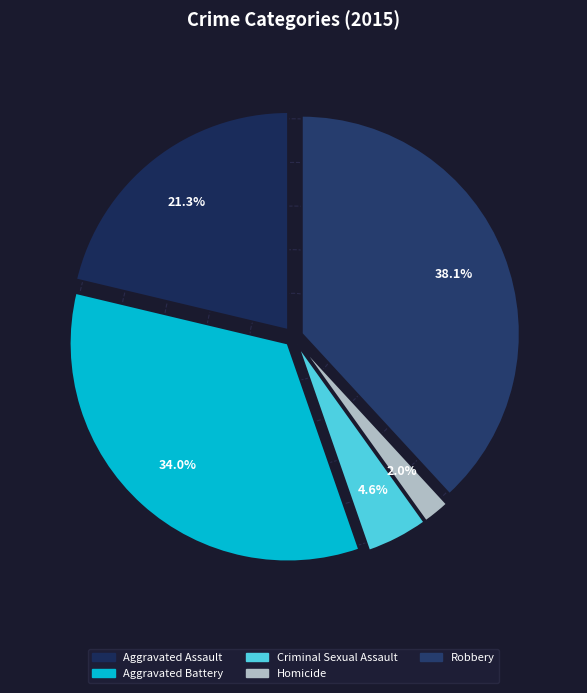

Is Homicide the majority of the pie?

No